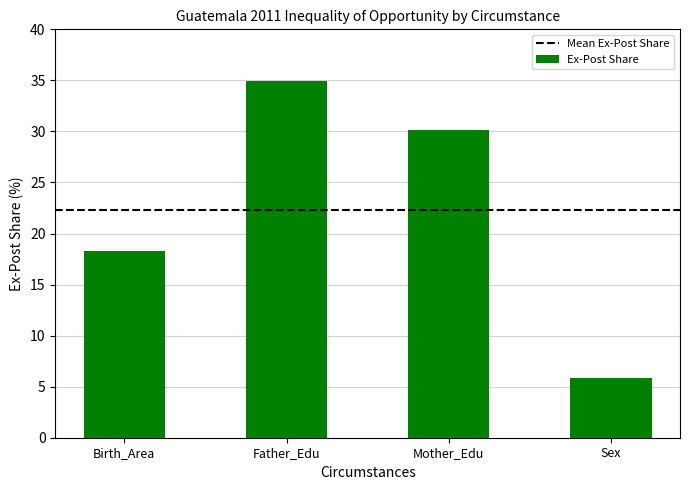

At which label is the value closest to 20?

Birth_Area